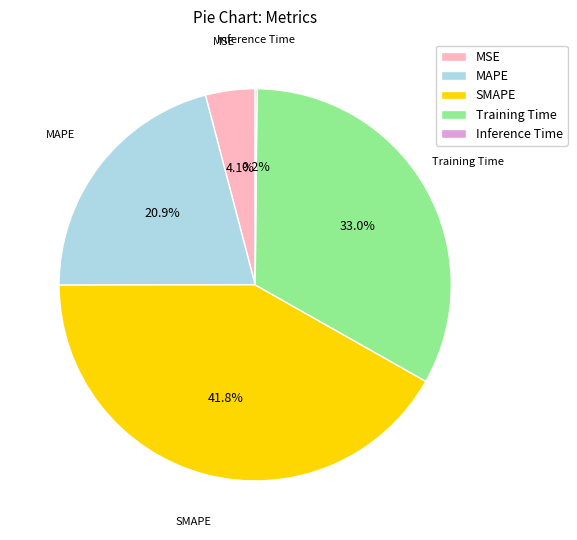

Between MAPE and MSE, which is larger?

MAPE